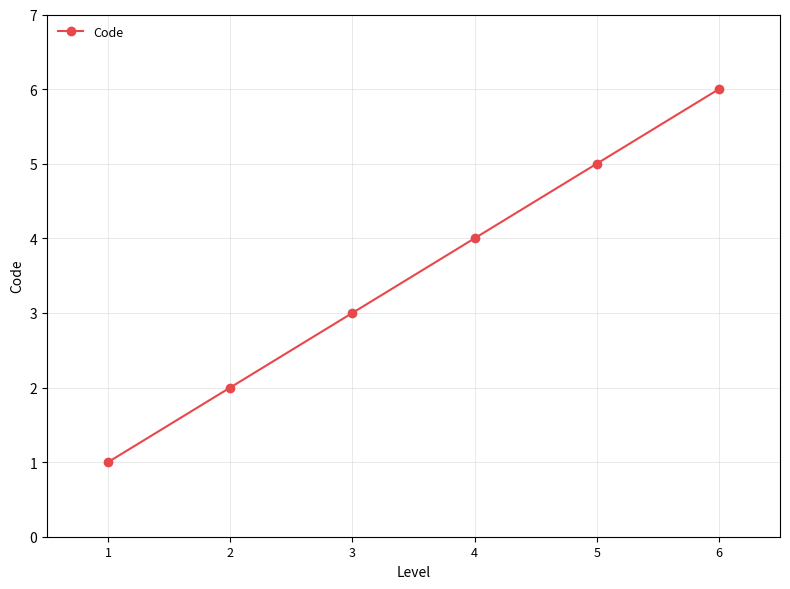

Does the chart display data point markers on the line(s)?

Yes